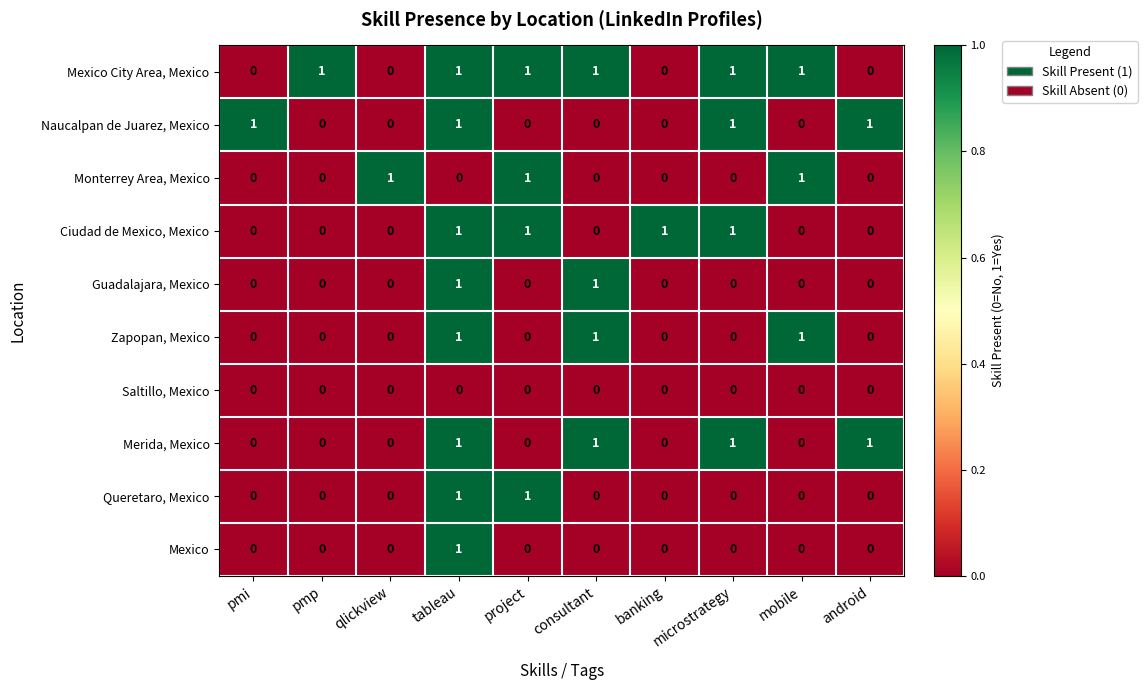

What is the maximum value shown in the chart?

1